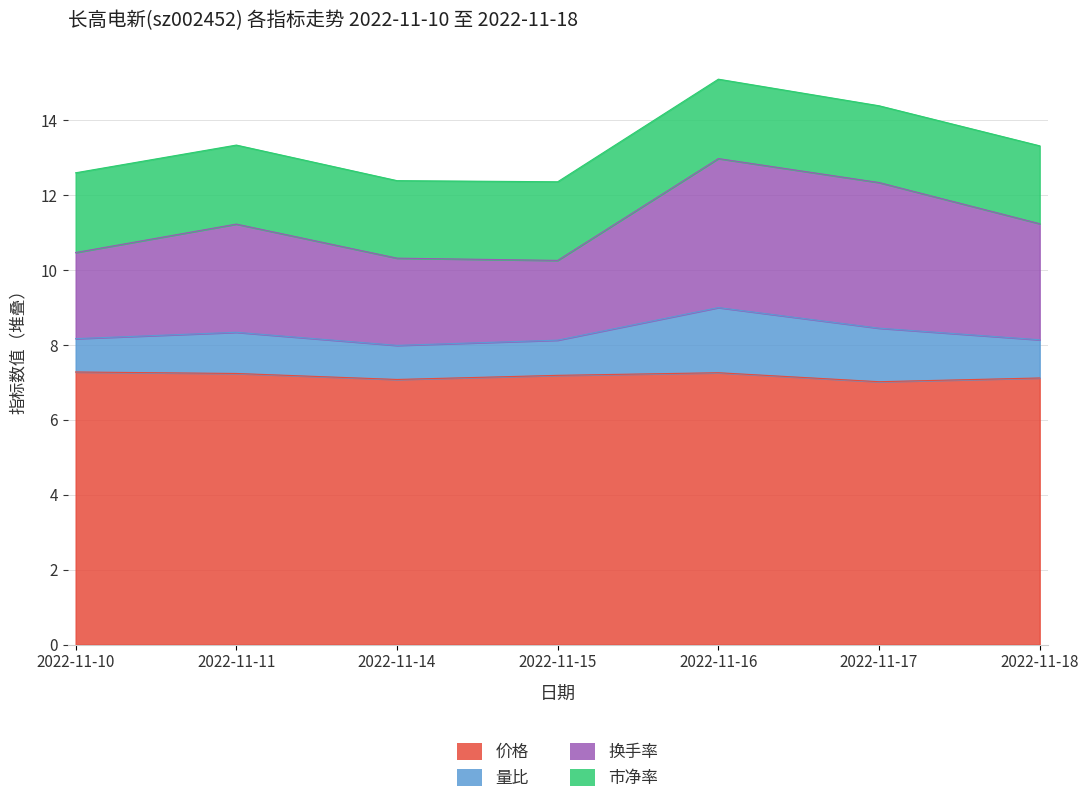

Which label corresponds to the smallest value in the chart?

2022-11-17